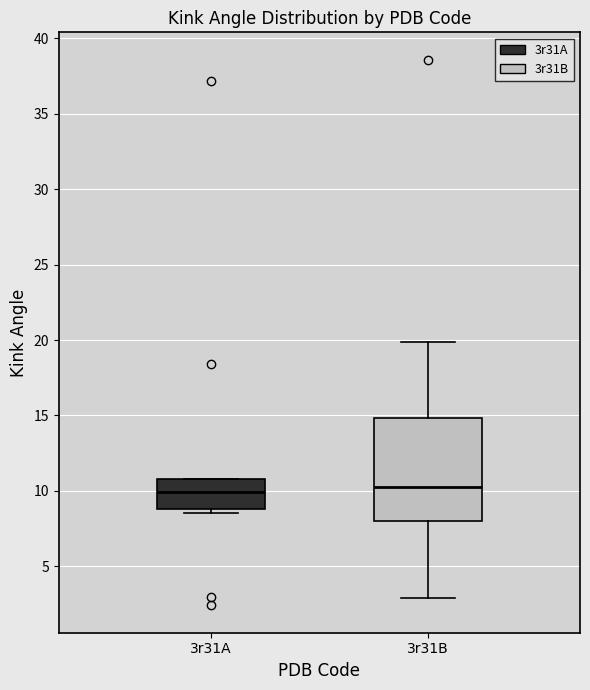

Reading left to right, read every box against the y-axis: the position of its median line, the range the box covers, and the ends of its whiskers. The values are not printed on the chart, so give them approximately, as read against the axis.

3r31A: median 10.0, box 9.0 to 11.0, whiskers 8.5 to 11.0
3r31B: median 10.5, box 8.0 to 15.0, whiskers 3.0 to 20.0